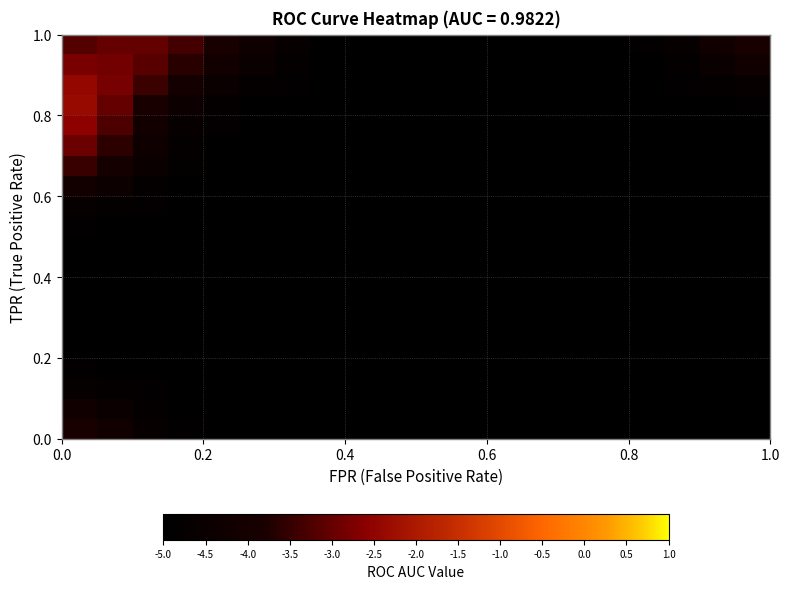

Reading left to right, extract all data points from this chart.

row_0: -3.9	-4.2	-4.7	-4.9	-5.0	-5.0	-5.0	-5.0	-5.0	-5.0	-5.0	-5.0	-5.0	-5.0	-5.0	-5.0	-5.0	-5.0	-5.0	-5.0
row_1: -4.2	-4.5	-4.8	-4.9	-5.0	-5.0	-5.0	-5.0	-5.0	-5.0	-5.0	-5.0	-5.0	-5.0	-5.0	-5.0	-5.0	-5.0	-5.0	-5.0
row_2: -4.7	-4.8	-4.9	-5.0	-5.0	-5.0	-5.0	-5.0	-5.0	-5.0	-5.0	-5.0	-5.0	-5.0	-5.0	-5.0	-5.0	-5.0	-5.0	-5.0
row_3: -4.9	-4.9	-5.0	-5.0	-5.0	-5.0	-5.0	-5.0	-5.0	-5.0	-5.0	-5.0	-5.0	-5.0	-5.0	-5.0	-5.0	-5.0	-5.0	-5.0
row_4: -5.0	-5.0	-5.0	-5.0	-5.0	-5.0	-5.0	-5.0	-5.0	-5.0	-5.0	-5.0	-5.0	-5.0	-5.0	-5.0	-5.0	-5.0	-5.0	-5.0
row_5: -5.0	-5.0	-5.0	-5.0	-5.0	-5.0	-5.0	-5.0	-5.0	-5.0	-5.0	-5.0	-5.0	-5.0	-5.0	-5.0	-5.0	-5.0	-5.0	-5.0
row_6: -5.0	-5.0	-5.0	-5.0	-5.0	-5.0	-5.0	-5.0	-5.0	-5.0	-5.0	-5.0	-5.0	-5.0	-5.0	-5.0	-5.0	-5.0	-5.0	-5.0
row_7: -5.0	-5.0	-5.0	-5.0	-5.0	-5.0	-5.0	-5.0	-5.0	-5.0	-5.0	-5.0	-5.0	-5.0	-5.0	-5.0	-5.0	-5.0	-5.0	-5.0
row_8: -5.0	-5.0	-5.0	-5.0	-5.0	-5.0	-5.0	-5.0	-5.0	-5.0	-5.0	-5.0	-5.0	-5.0	-5.0	-5.0	-5.0	-5.0	-5.0	-5.0
row_9: -5.0	-5.0	-5.0	-5.0	-5.0	-5.0	-5.0	-5.0	-5.0	-5.0	-5.0	-5.0	-5.0	-5.0	-5.0	-5.0	-5.0	-5.0	-5.0	-5.0
row_10: -4.9	-4.9	-5.0	-5.0	-5.0	-5.0	-5.0	-5.0	-5.0	-5.0	-5.0	-5.0	-5.0	-5.0	-5.0	-5.0	-5.0	-5.0	-5.0	-5.0
row_11: -4.6	-4.8	-4.9	-5.0	-5.0	-5.0	-5.0	-5.0	-5.0	-5.0	-5.0	-5.0	-5.0	-5.0	-5.0	-5.0	-5.0	-5.0	-5.0	-5.0
row_12: -4.1	-4.4	-4.7	-4.9	-5.0	-5.0	-5.0	-5.0	-5.0	-5.0	-5.0	-5.0	-5.0	-5.0	-5.0	-5.0	-5.0	-5.0	-5.0	-5.0
row_13: -3.5	-4.0	-4.5	-4.9	-5.0	-5.0	-5.0	-5.0	-5.0	-5.0	-5.0	-5.0	-5.0	-5.0	-5.0	-5.0	-5.0	-5.0	-5.0	-5.0
row_14: -2.9	-3.6	-4.3	-4.8	-4.9	-5.0	-5.0	-5.0	-5.0	-5.0	-5.0	-5.0	-5.0	-5.0	-5.0	-5.0	-5.0	-5.0	-5.0	-5.0
row_15: -2.6	-3.3	-4.1	-4.7	-4.9	-5.0	-5.0	-5.0	-5.0	-5.0	-5.0	-5.0	-5.0	-5.0	-5.0	-5.0	-5.0	-5.0	-5.0	-5.0
row_16: -2.4	-3.0	-3.8	-4.4	-4.8	-4.9	-5.0	-5.0	-5.0	-5.0	-5.0	-5.0	-5.0	-5.0	-5.0	-5.0	-5.0	-5.0	-4.9	-4.9
row_17: -2.4	-2.8	-3.4	-4.0	-4.5	-4.8	-4.9	-5.0	-5.0	-5.0	-5.0	-5.0	-5.0	-5.0	-5.0	-5.0	-5.0	-4.9	-4.8	-4.7
row_18: -2.8	-2.9	-3.1	-3.6	-4.1	-4.5	-4.8	-4.9	-5.0	-5.0	-5.0	-5.0	-5.0	-5.0	-5.0	-5.0	-4.9	-4.8	-4.5	-4.2
row_19: -3.2	-3.0	-3.0	-3.3	-3.8	-4.3	-4.7	-4.9	-5.0	-5.0	-5.0	-5.0	-5.0	-5.0	-5.0	-5.0	-4.9	-4.7	-4.2	-3.9